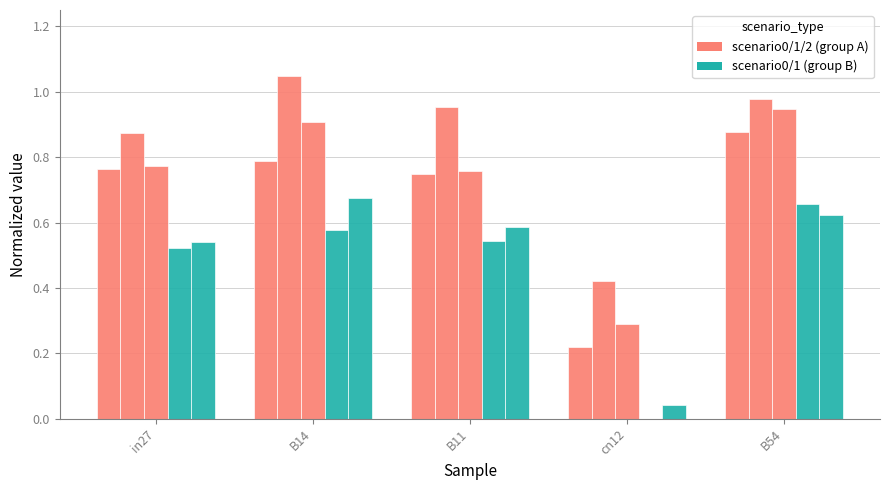

Reading right to left, what are all the values shown in this chart?

scenario0_1387: B54=0.9	cn12=0.2	B11=0.7	B14=0.8	in27=0.8
scenario1_1388: B54=1.0	cn12=0.4	B11=1.0	B14=1.0	in27=0.9
scenario2_1392: B54=0.9	cn12=0.3	B11=0.8	B14=0.9	in27=0.8
scenario0_1394: B54=0.7	cn12=0.0	B11=0.5	B14=0.6	in27=0.5
scenario1_1396: B54=0.6	cn12=0.0	B11=0.6	B14=0.7	in27=0.5